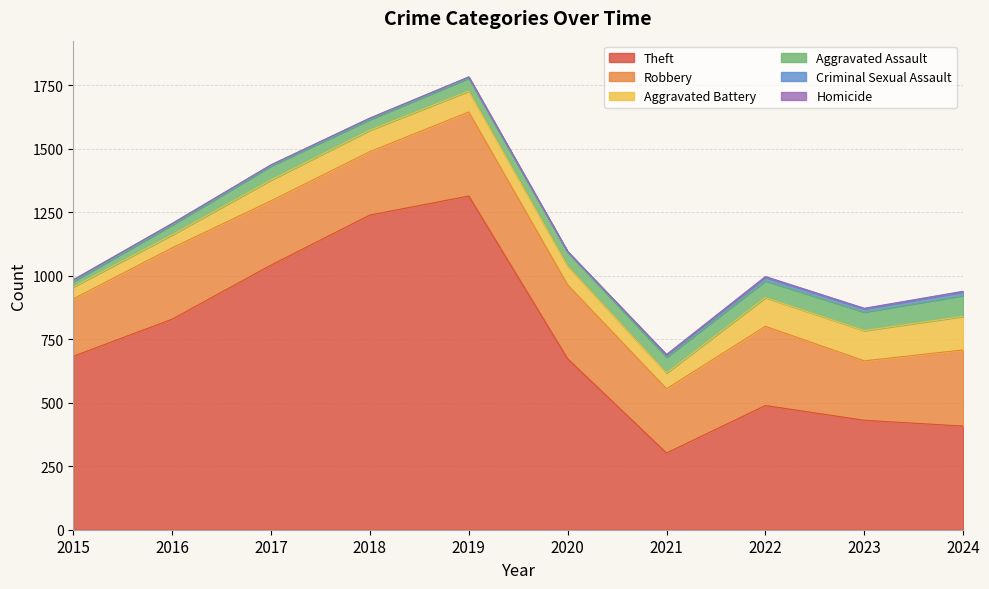

What is the value of the Theft point at the 9th from the left?

431